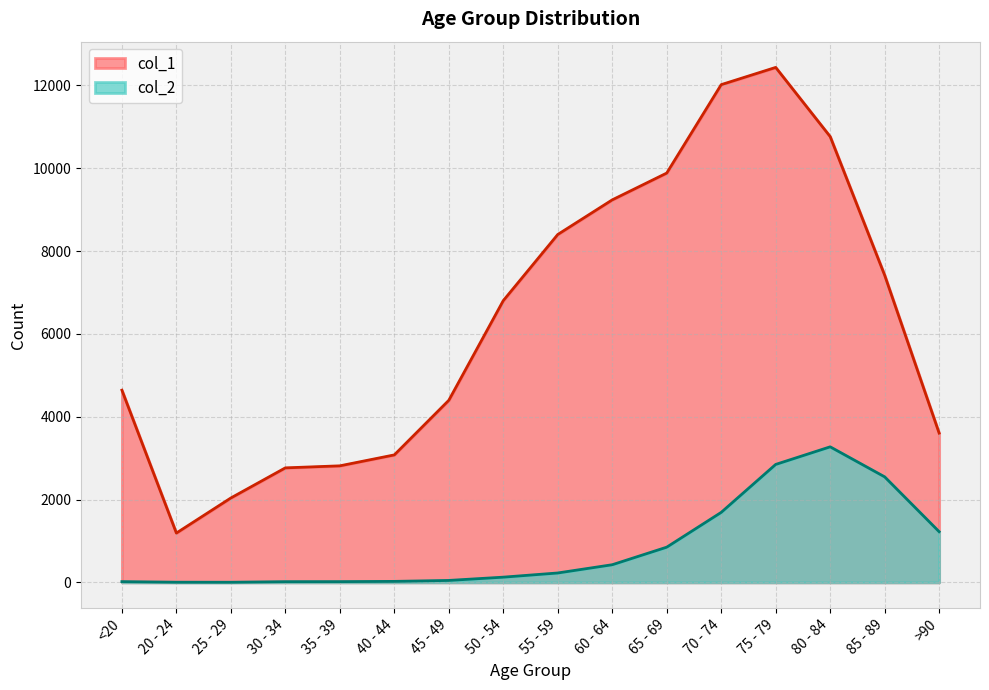

List the series in order of their peak value, lowest first.

col_2, col_1